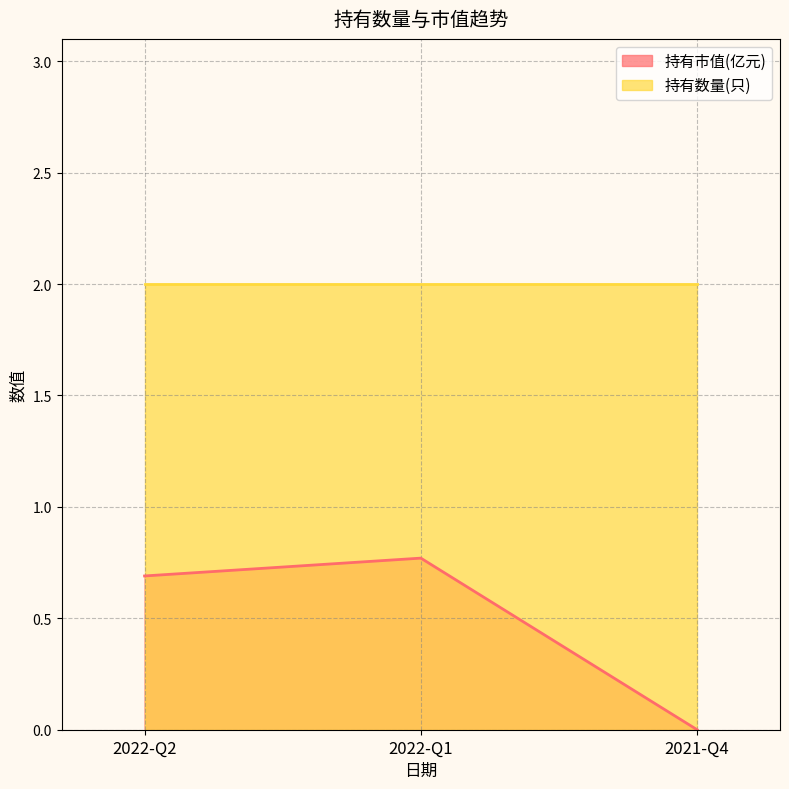

Between 2022-Q1 and 2021-Q4, which is larger?

2022-Q1